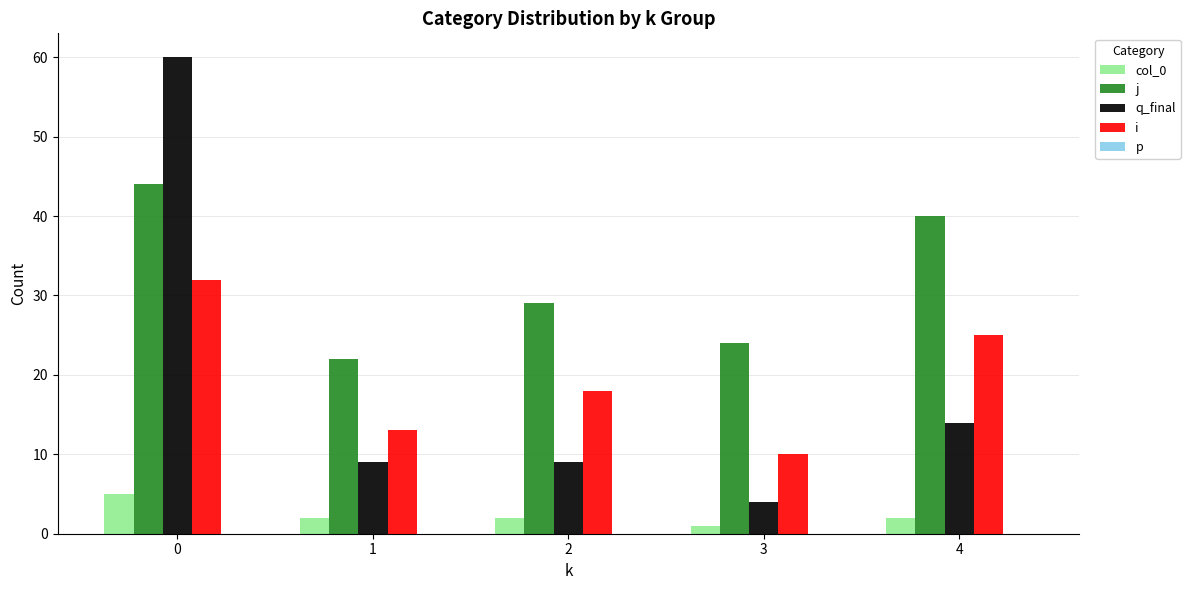

What is the value of the q_final bar at the 2nd from the left?

9